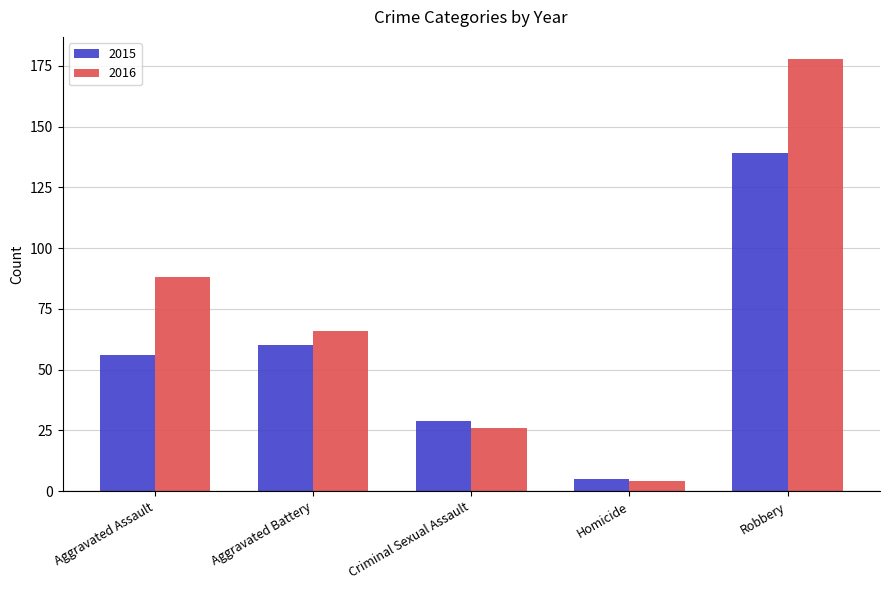

Reading left to right, extract all data points from this chart.

2015: 56	60	29	5	139
2016: 88	66	26	4	178